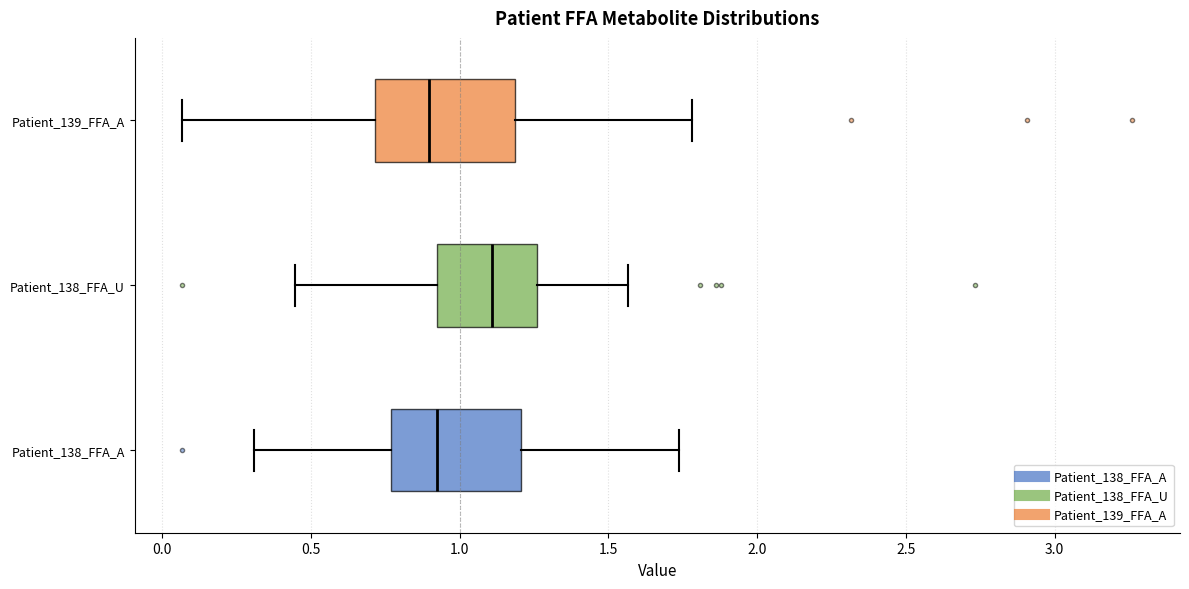

Where does the right whisker of the box for Patient_138_FFA_A end on the x-axis? The values are not printed on the chart, so give them approximately, as read against the axis.

1.75